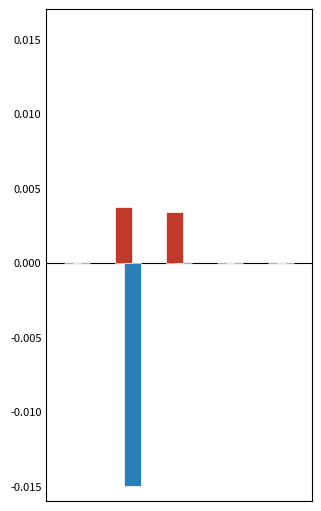

Are the bars grouped side by side (vs. stacked)?

Yes